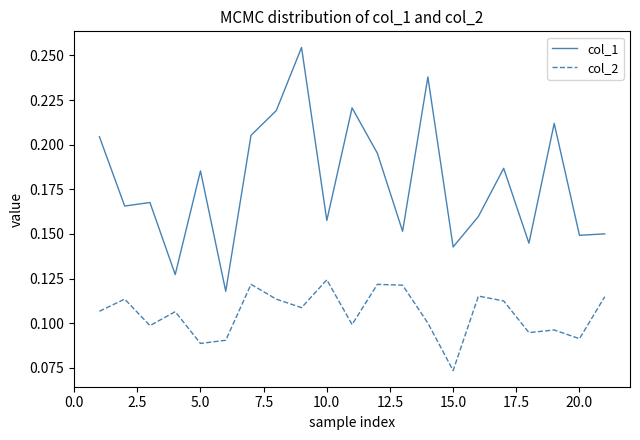

How many lines are shown in the chart?

2